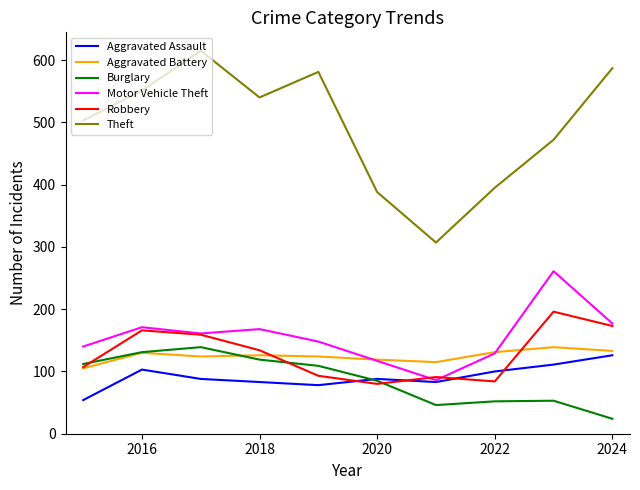

How many lines are shown in the chart?

6